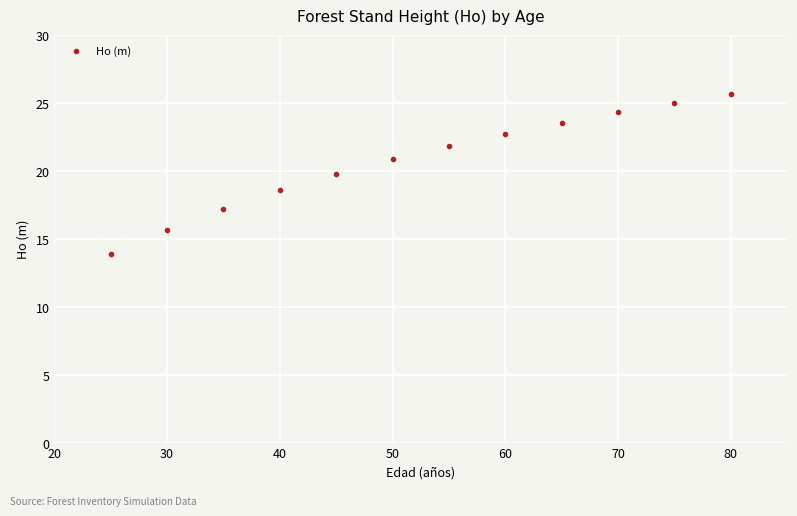

What is the average Y value?

20.8